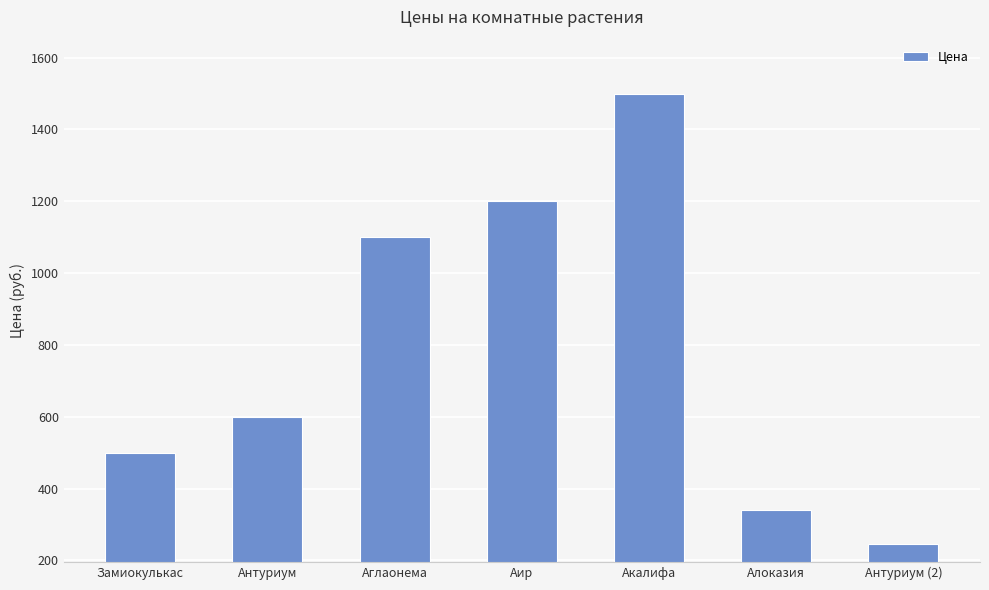

How many series are shown in this chart?

1